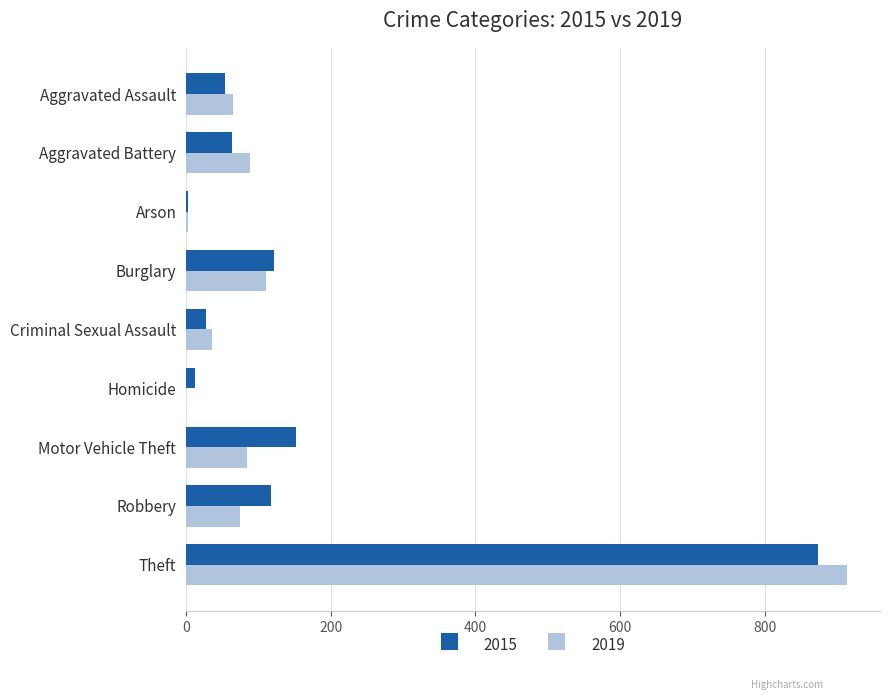

Between Aggravated Assault and Motor Vehicle Theft, which series saw the biggest shift?

2015